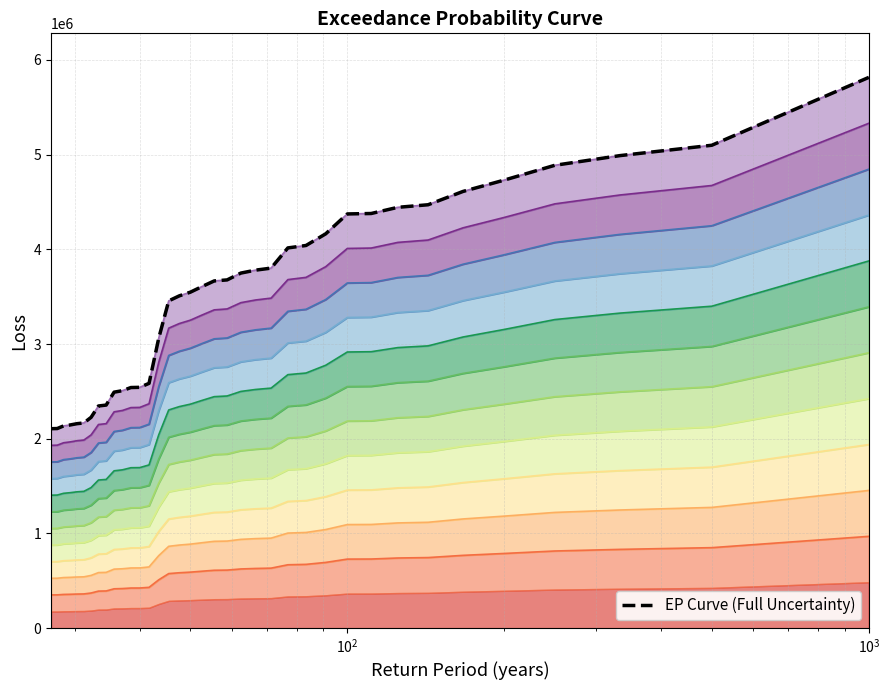

What is the difference between the second highest and second lowest values?

2991515.5